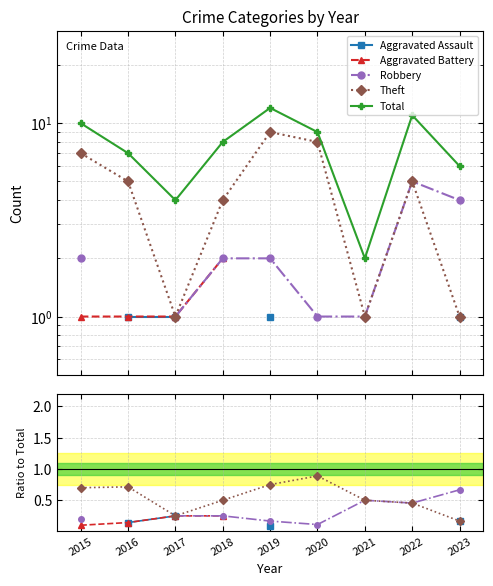

How many interior local valleys does the Robbery series have?

2